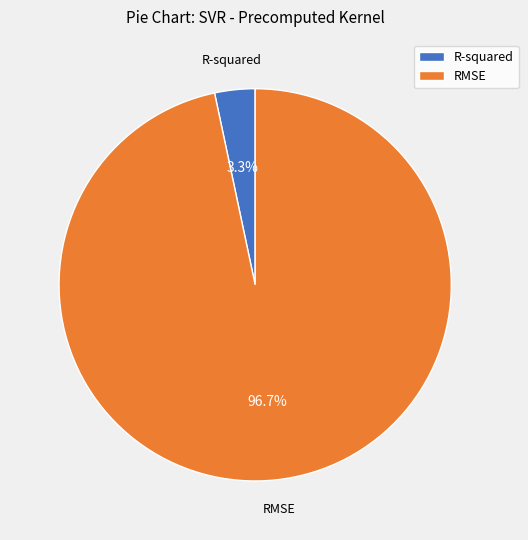

Which category has the biggest portion of the pie?

RMSE